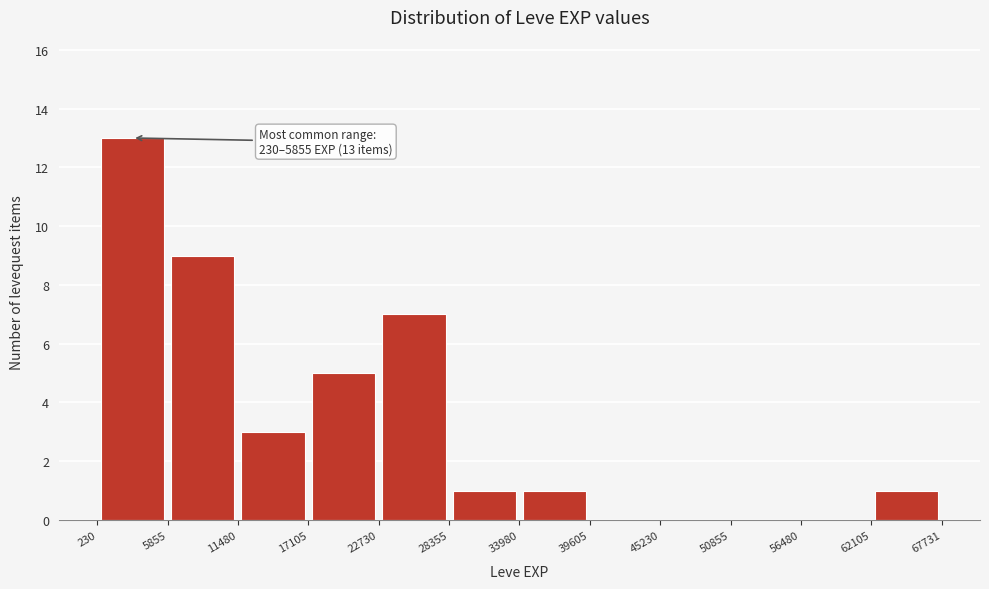

Which range on the x-axis has the tallest bar?

230 to 5855